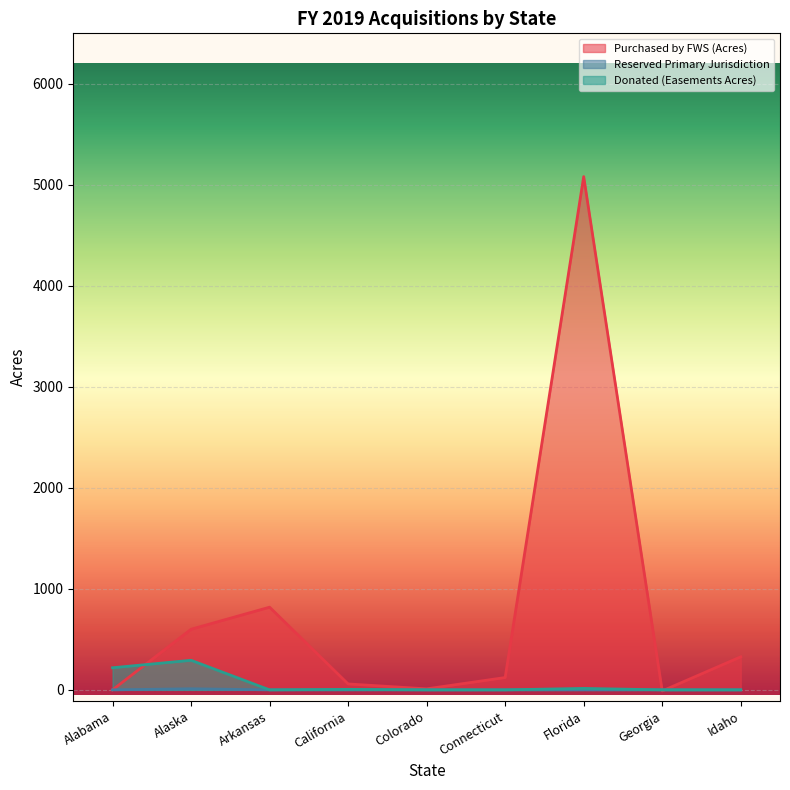

How many positive values does the Donated (Easements Acres) series have?

4